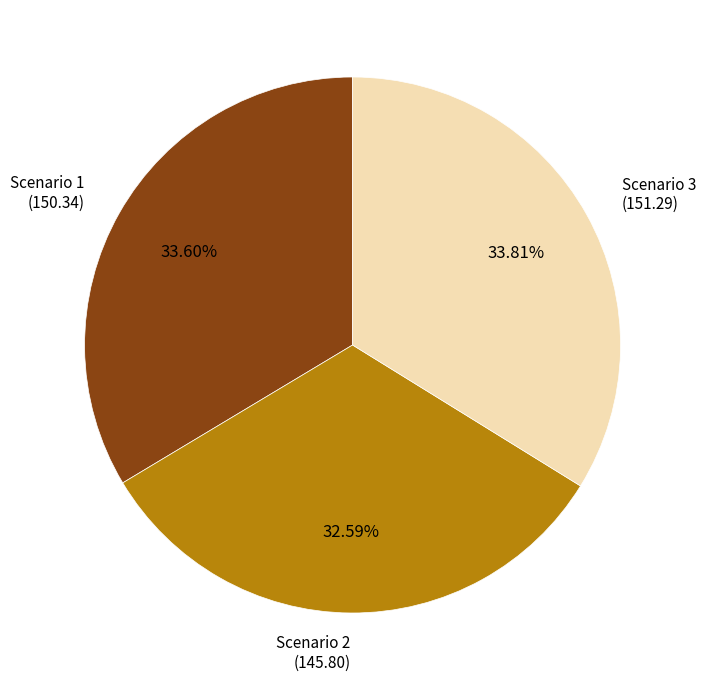

To the nearest percent, what is the average slice percentage?

33%